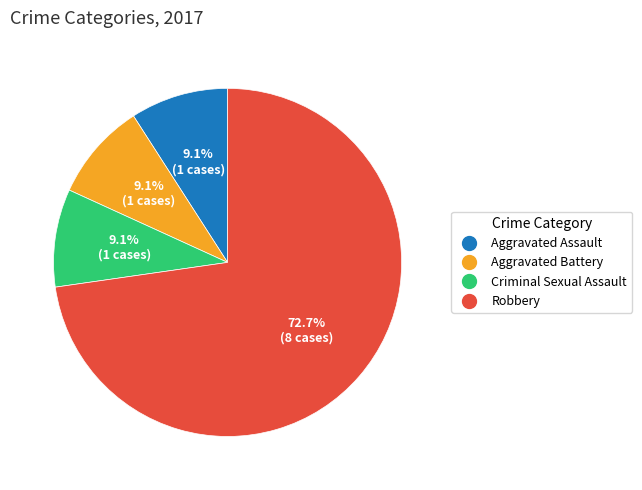

Does Aggravated Assault account for over 50% of the chart?

No